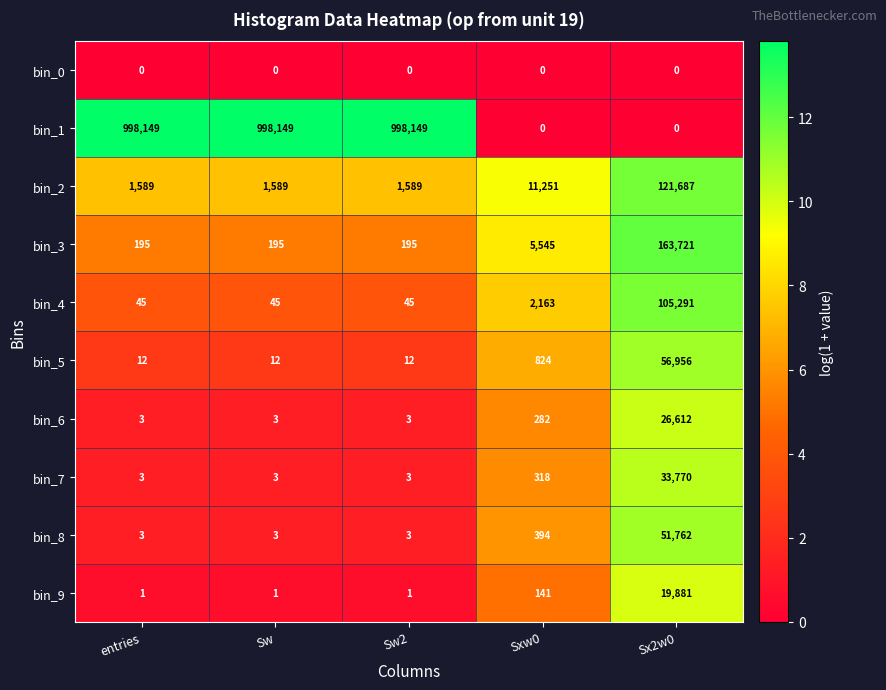

At how many categories does at least one series exceed 9?

5